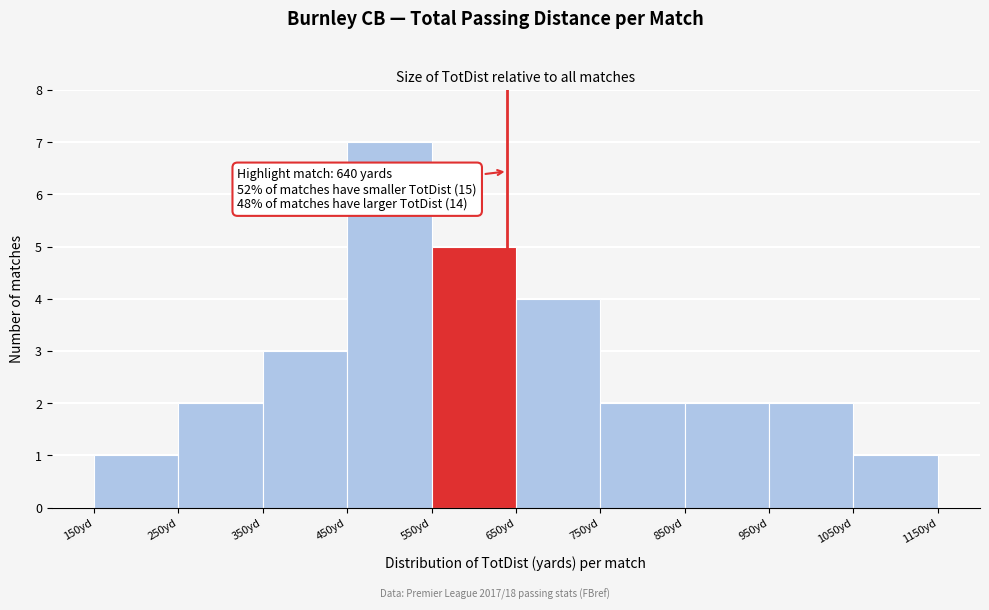

Which range on the x-axis has the tallest bar?

450 to 550